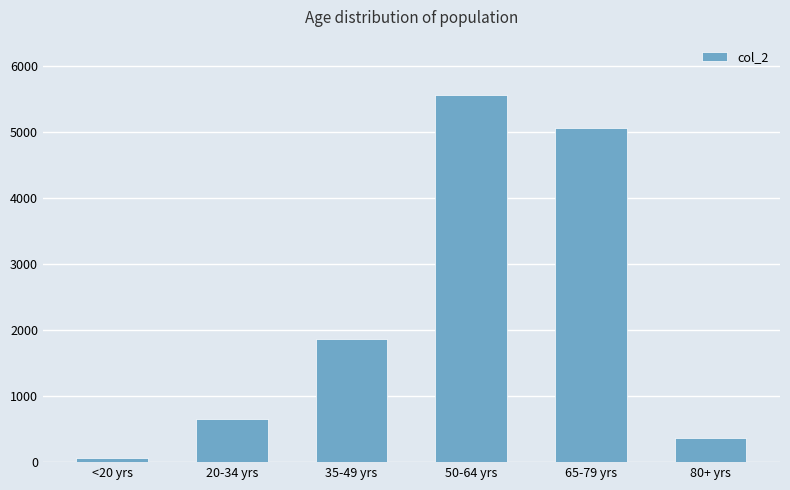

Reading left to right, extract all data points from this chart.

62	650	1865	5566	5065	373